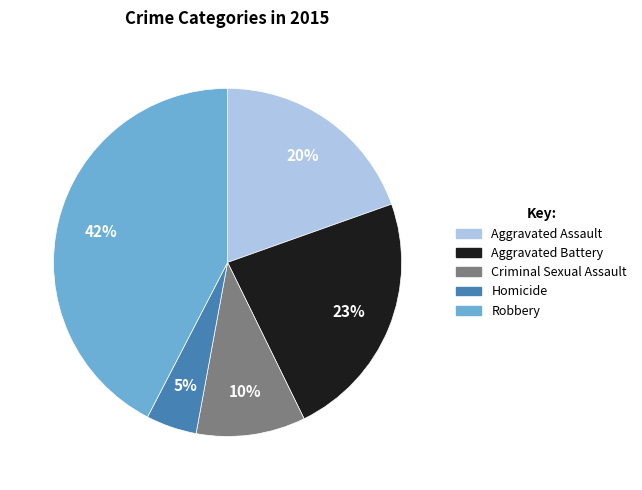

Does Aggravated Assault represent more than half of the total?

No